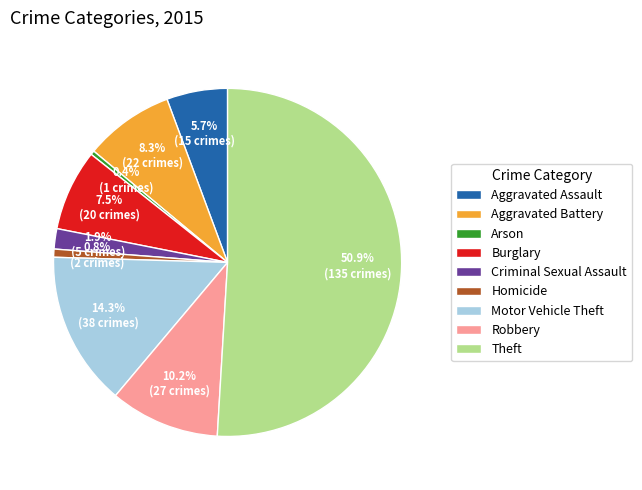

Approximately how many times larger is the value at Motor Vehicle Theft compared to Burglary?

1.9